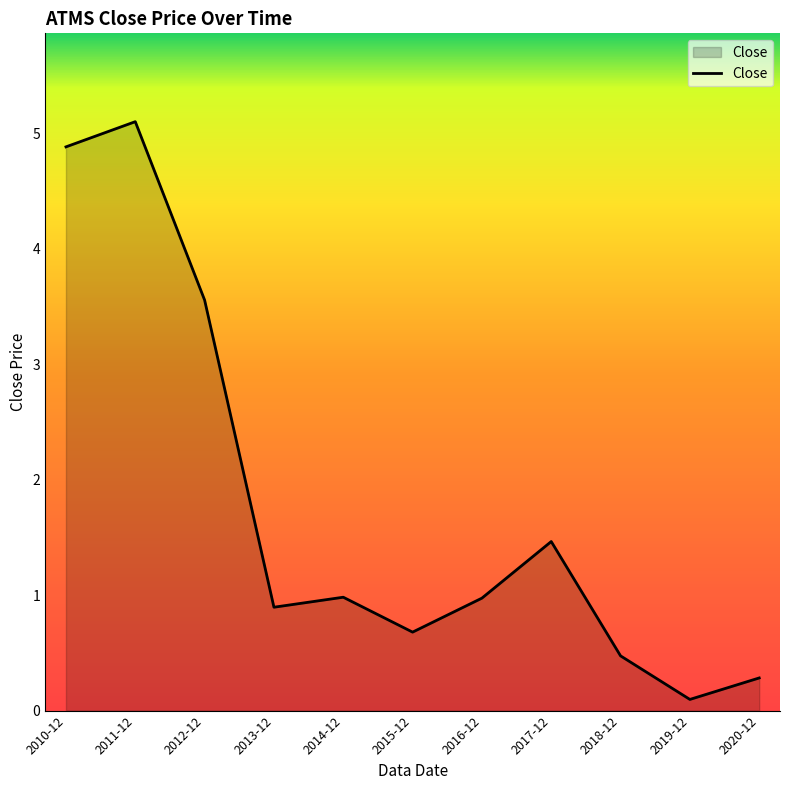

Reading right to left, list all the values displayed in this chart.

2020-12=0.3	2019-12=0.1	2018-12=0.5	2017-12=1.5	2016-12=1.0	2015-12=0.7	2014-12=1.0	2013-12=0.9	2012-12=3.6	2011-12=5.1	2010-12=4.9